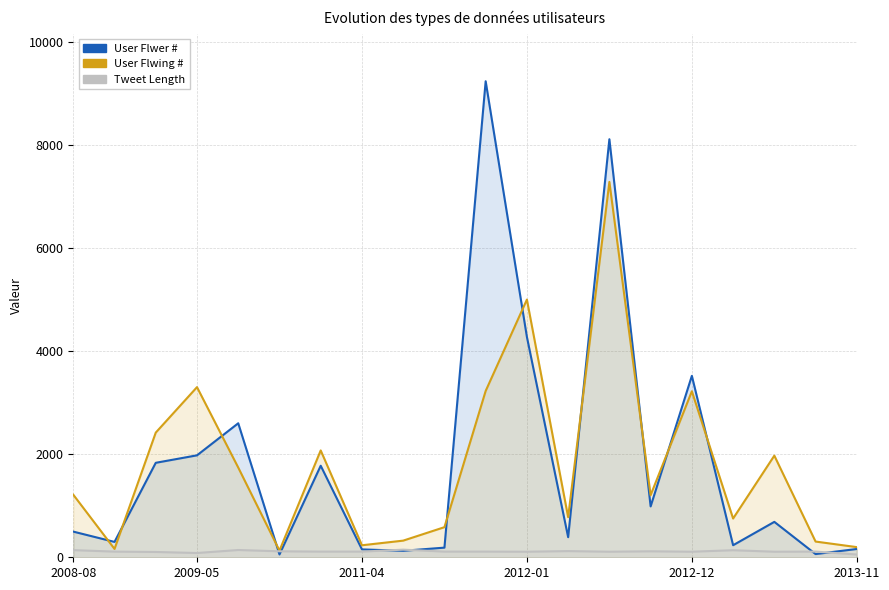

What is the value of the Tweet Length point at the 6th from the left?

116